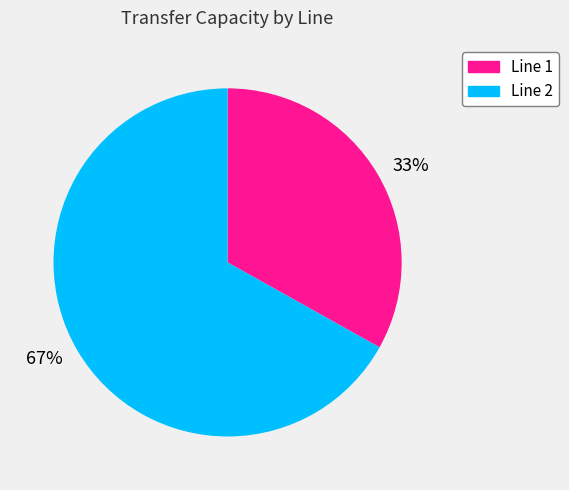

To the nearest percent, what is the combined percentage of 33% and 67%?

100%